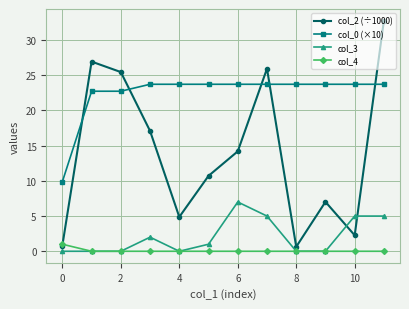

What is the average value of the col_2 (÷1000) series?

14.1